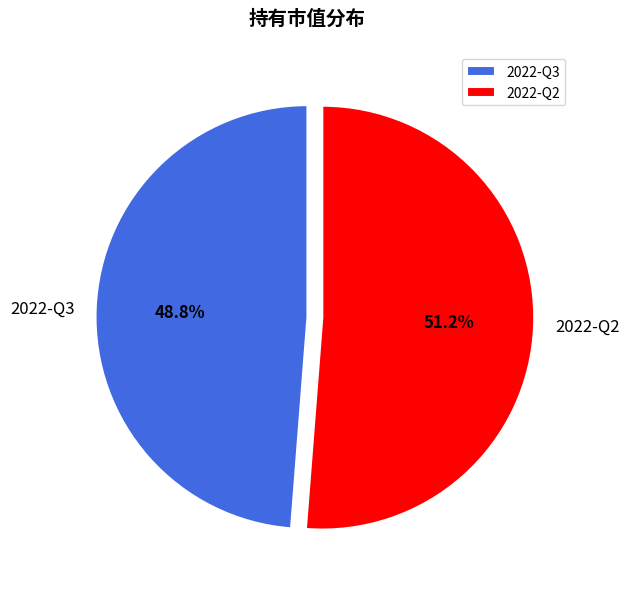

The 2022-Q2 slice represents 66% of the pie. True or false?

False